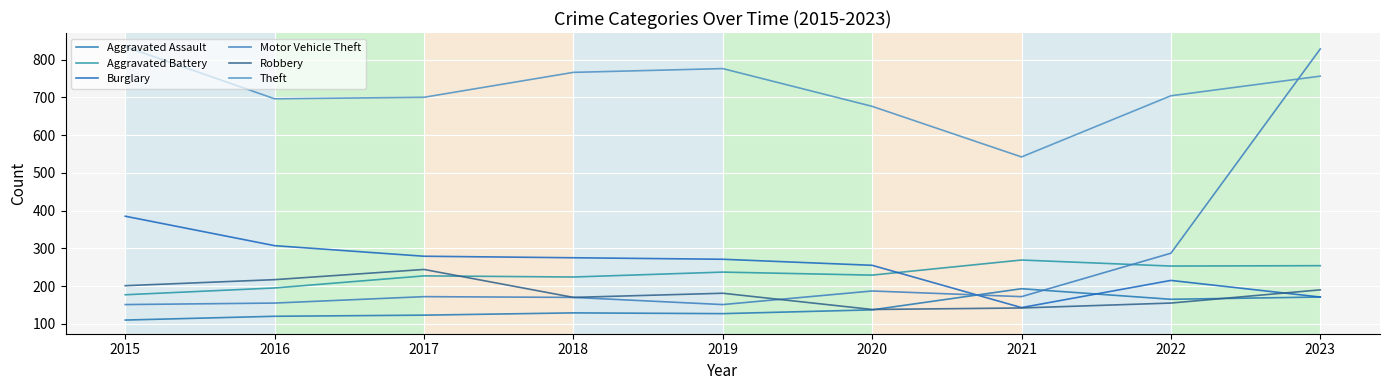

What is the value of the Robbery point at the 6th from the left?

138